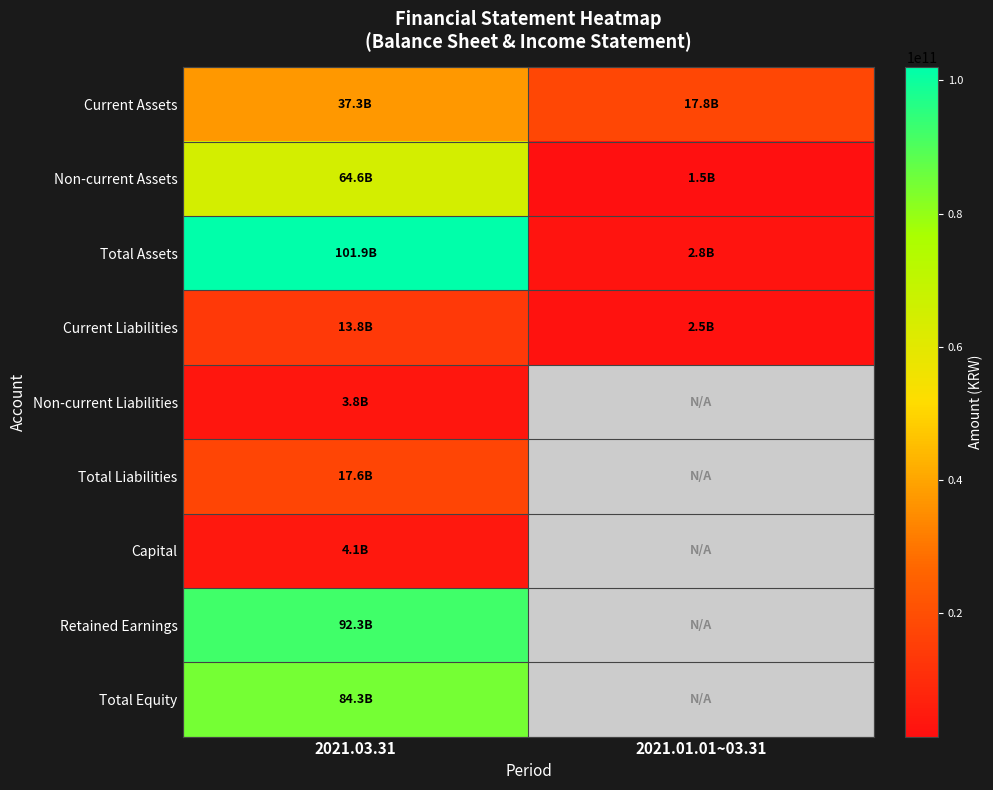

What is the difference between the highest and lowest values at 2021.03.31?

98164636398